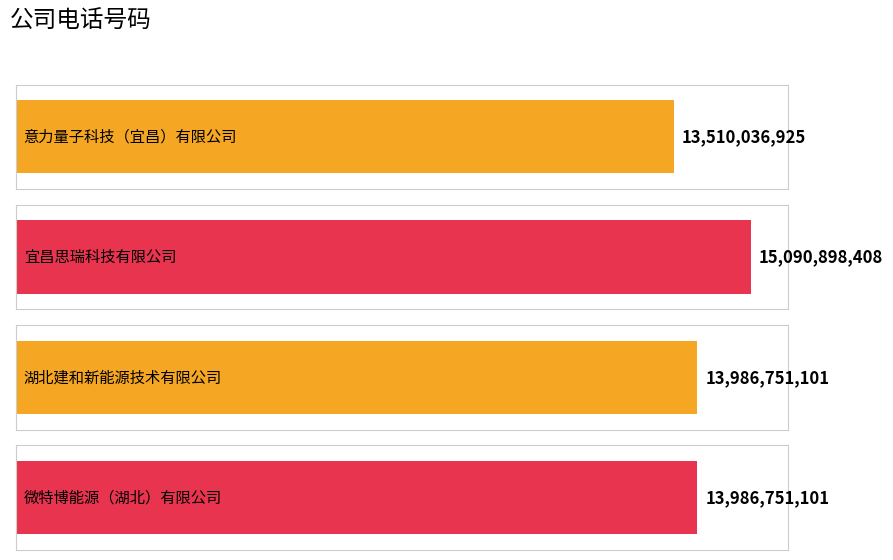

What is the change in value from 意力量子科技（宜昌）有限公司 to 湖北建和新能源技术有限公司?

+476714176